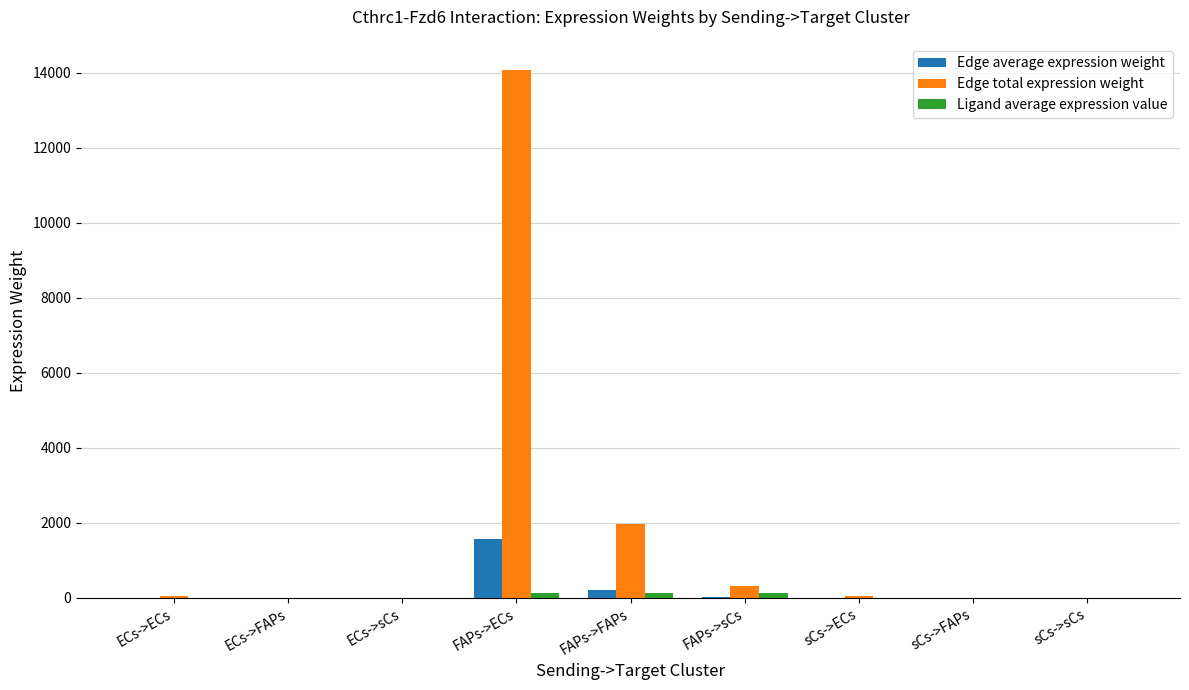

Which category has the highest value across all series?

FAPs->ECs